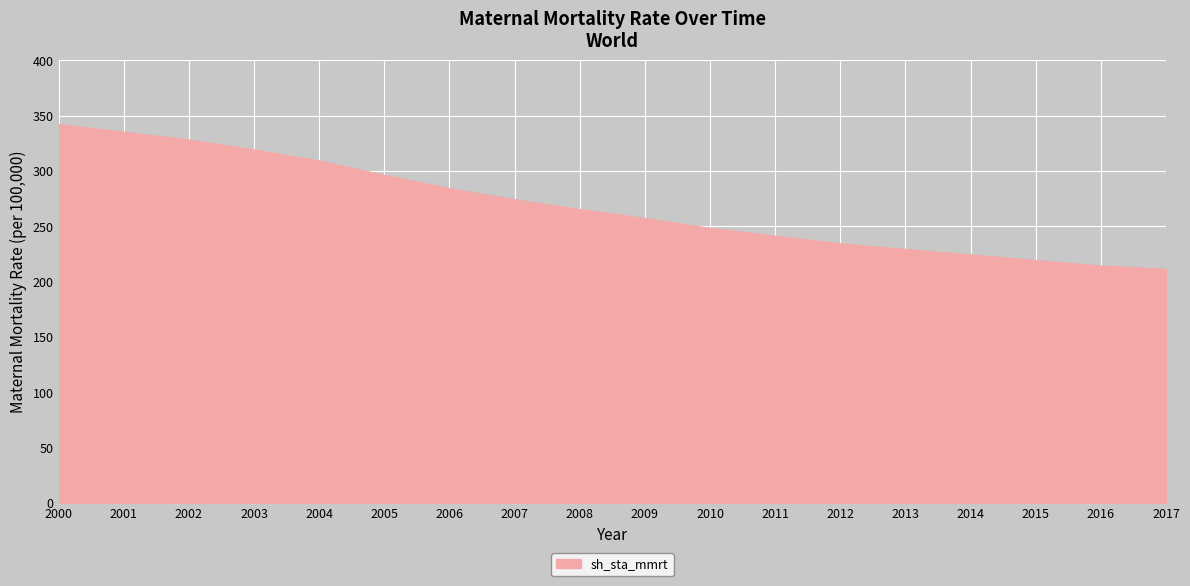

What is the minimum value shown in the chart?

211